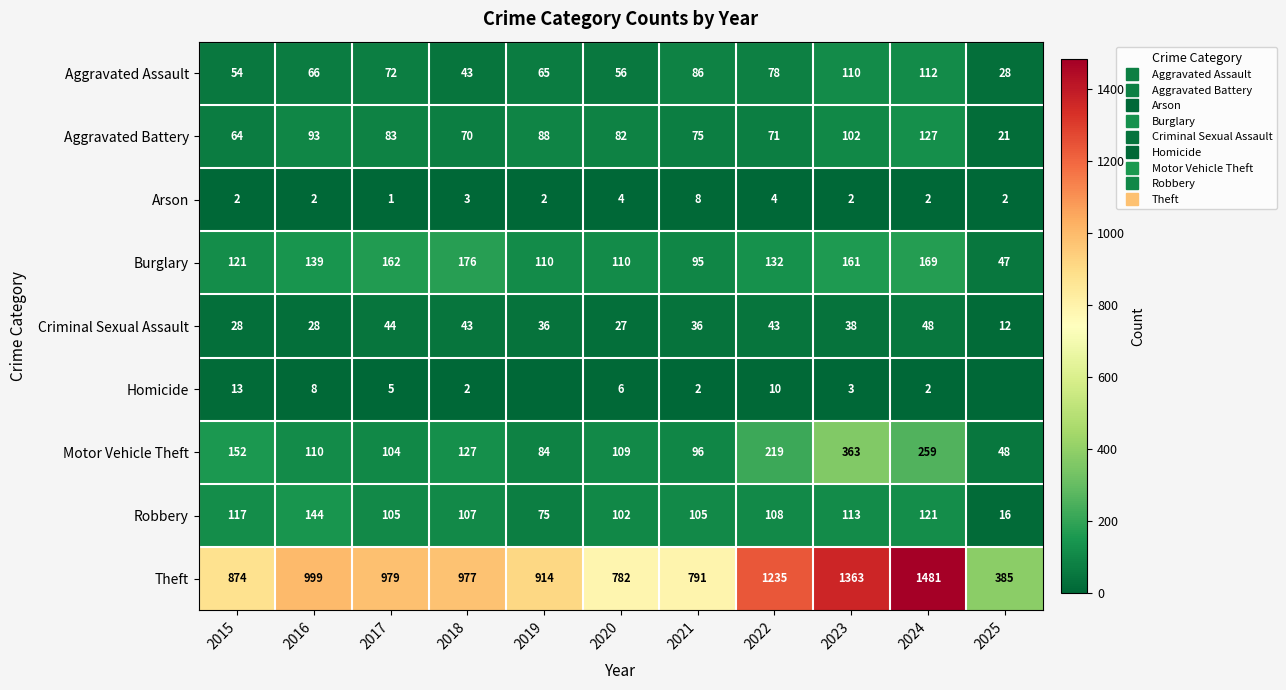

Rank the series by their maximum value, from highest to lowest.

Theft, Motor Vehicle Theft, Burglary, Robbery, Aggravated Battery, Aggravated Assault, Criminal Sexual Assault, Homicide, Arson